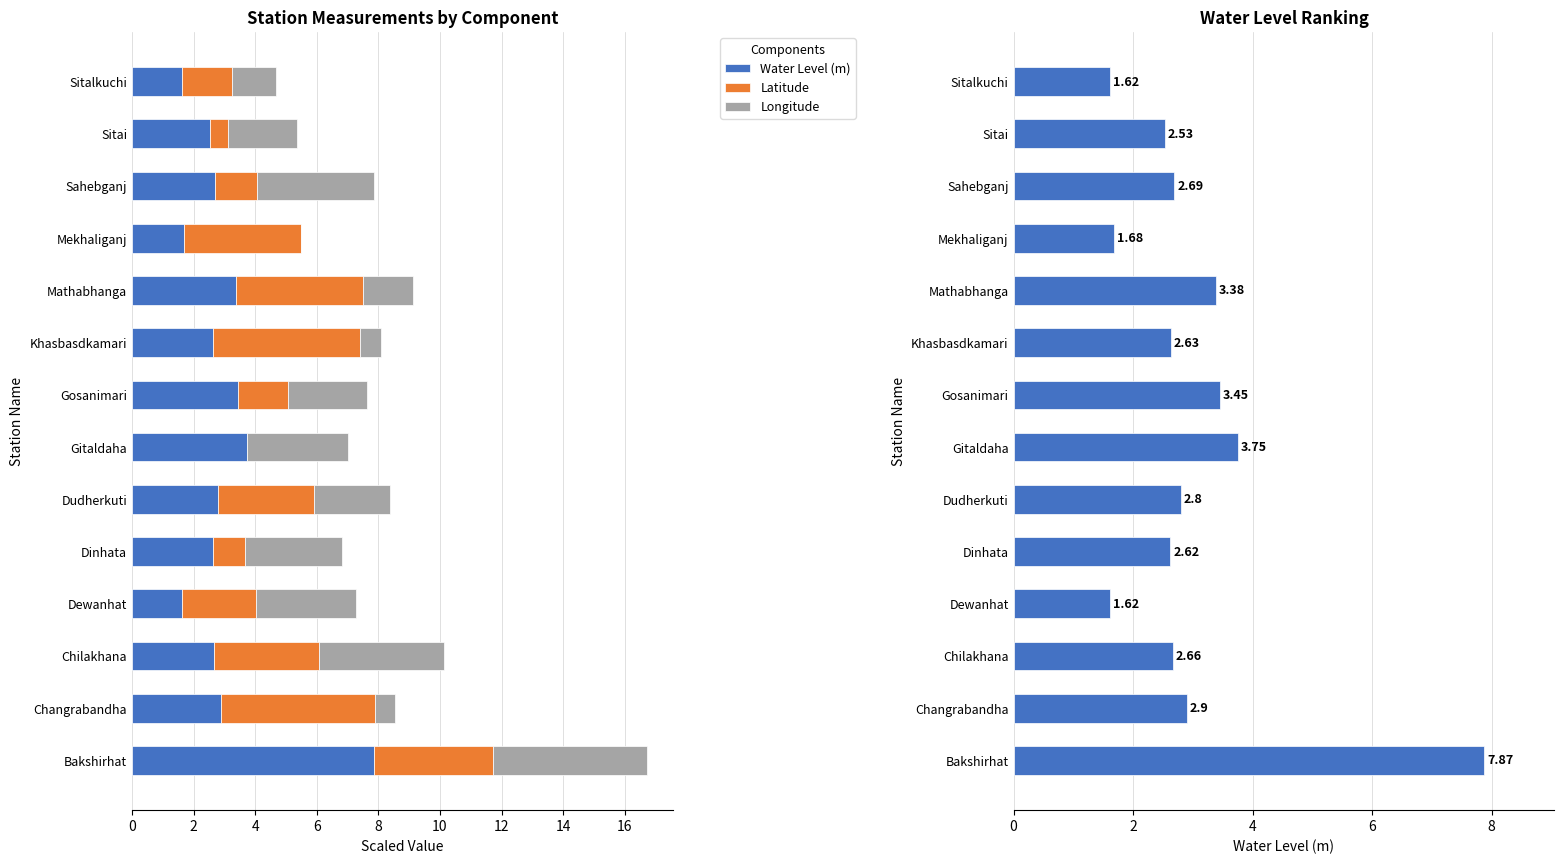

Reading left to right, transcribe all the data shown in this chart.

Water Level (m): 7.9	2.9	2.7	1.6	2.6	2.8	3.8	3.5	2.6	3.4	1.7	2.7	2.5	1.6
Latitude: 3.9	5.0	3.4	2.4	1.1	3.1	0.0	1.6	4.8	4.1	3.8	1.4	0.6	1.6
Longitude: 5.0	0.6	4.0	3.2	3.1	2.5	3.3	2.6	0.7	1.6	0.0	3.8	2.2	1.4